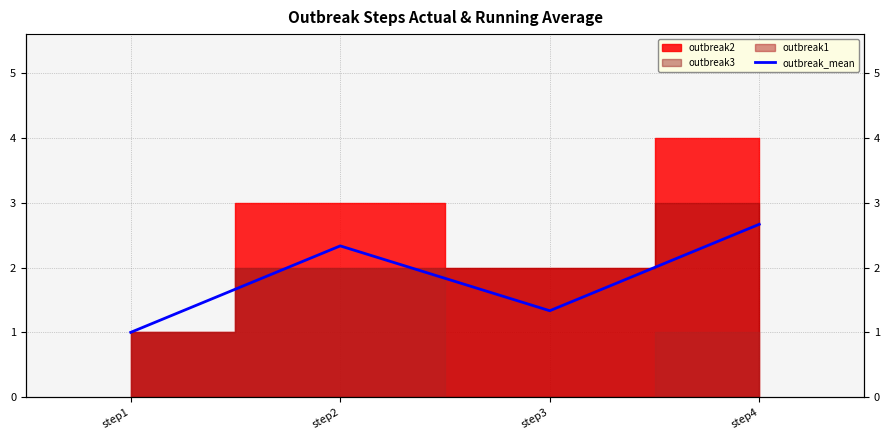

How many data points are less than 2?

2